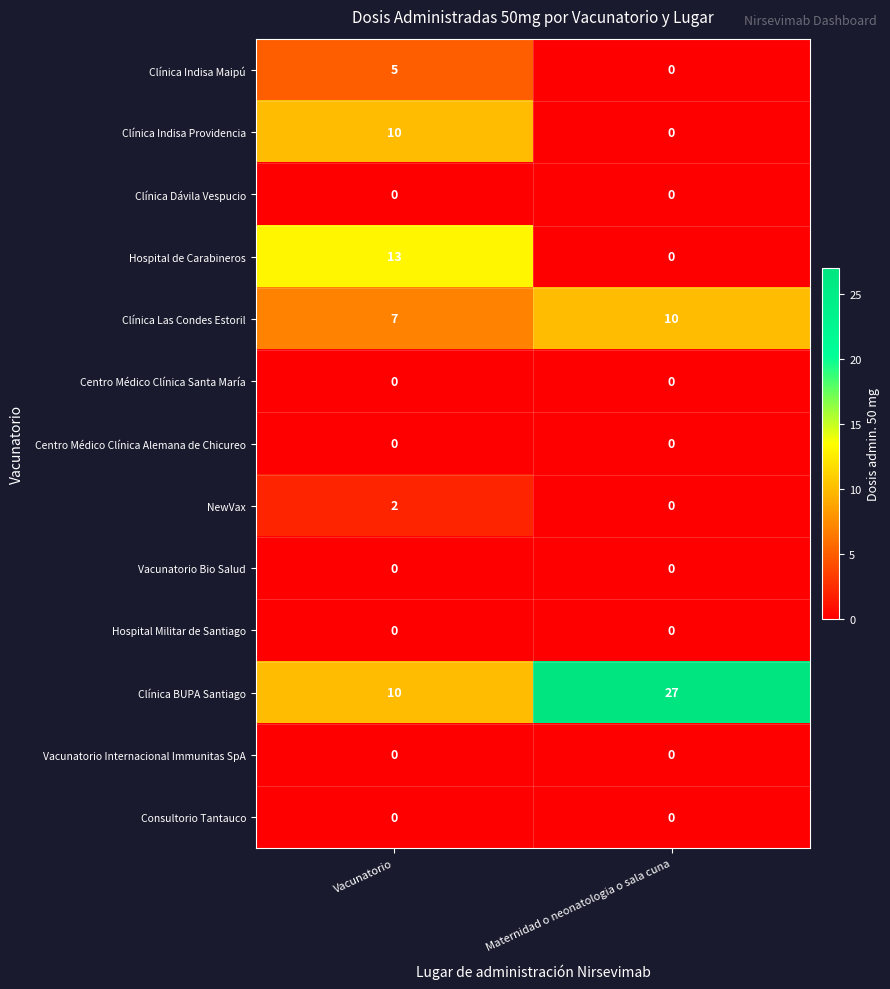

List the labels in order of Clínica BUPA Santiago value, largest first.

Maternidad o neonatologia o sala cuna, Vacunatorio